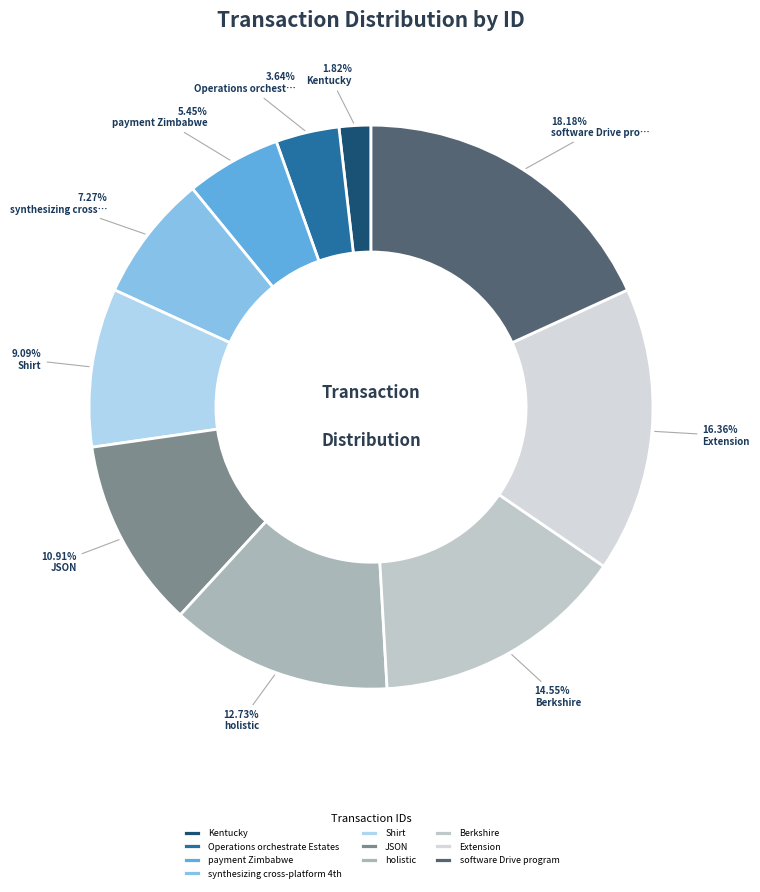

To the nearest percent, what is the average slice percentage?

10%